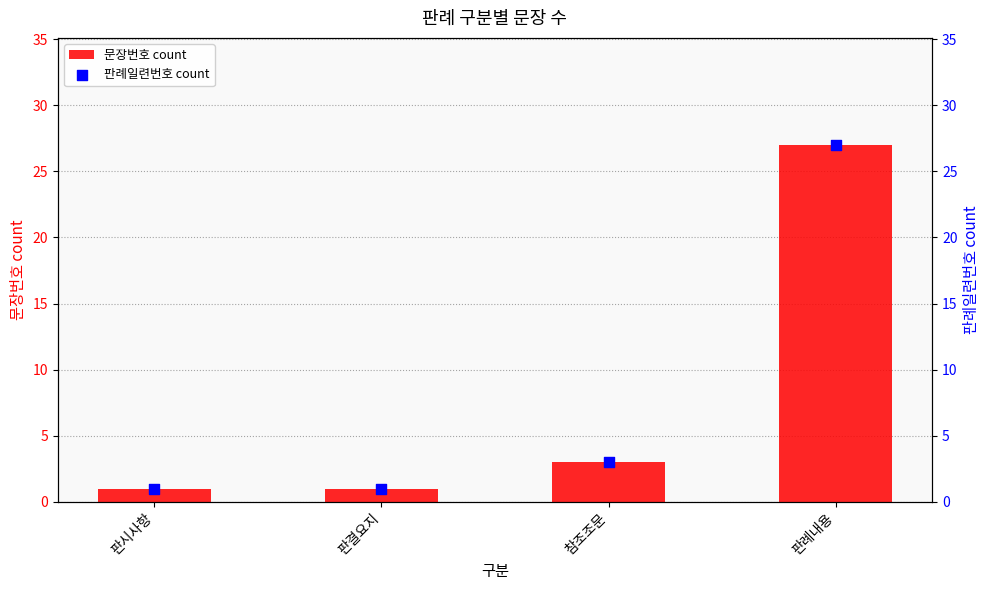

Which series has the largest total across all categories?

문장번호 count